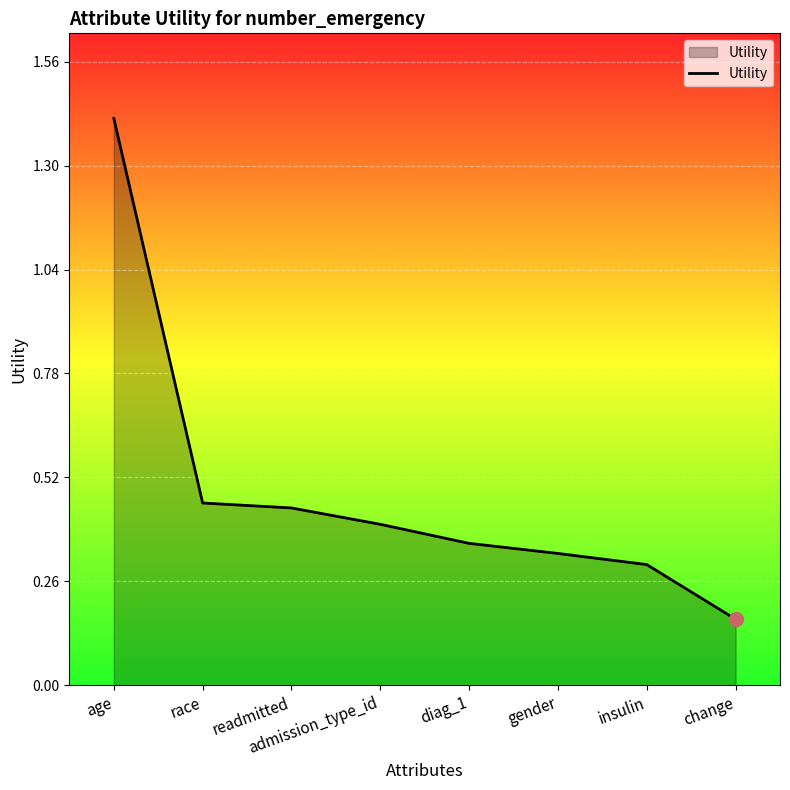

What is the difference between the maximum and minimum values?

1.2